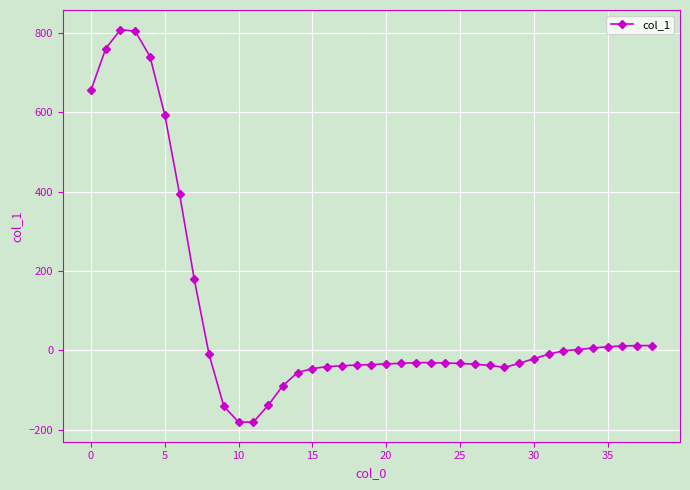

What is the smallest value displayed?

-181